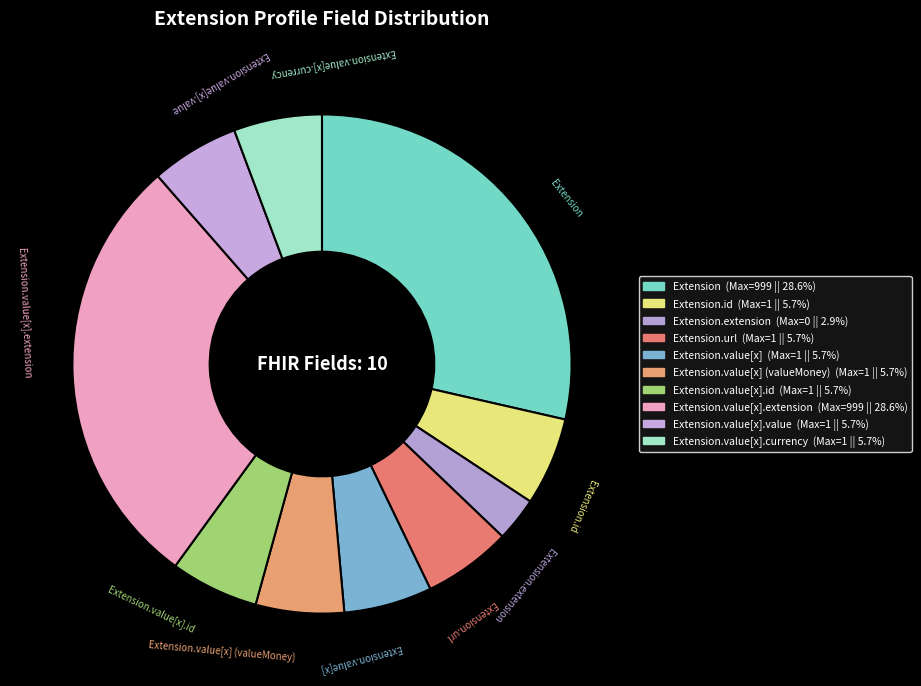

How many slices are in this pie chart?

10